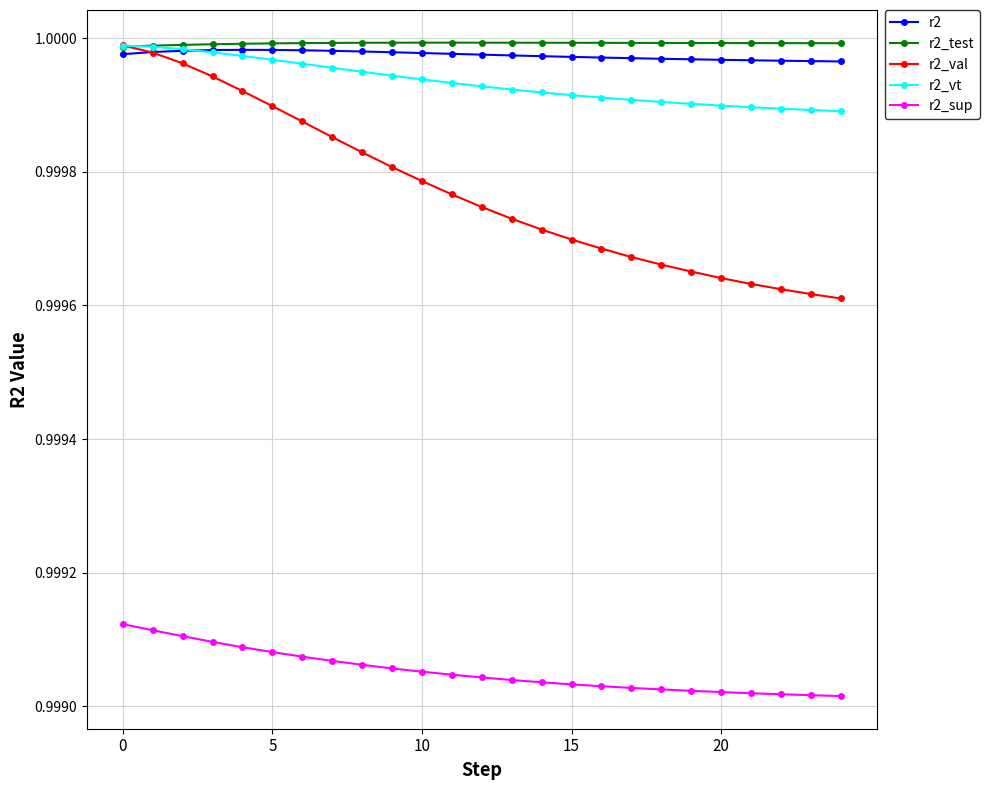

Which series has the widest spread of values?

r2_val